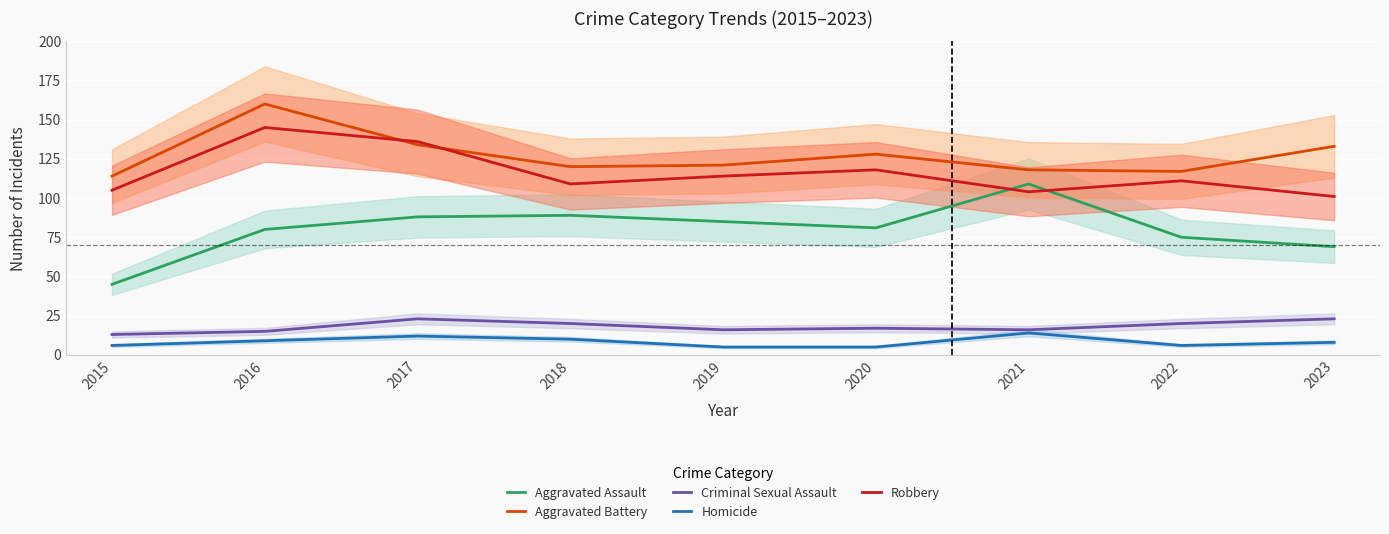

How many distinct data groups are displayed?

5